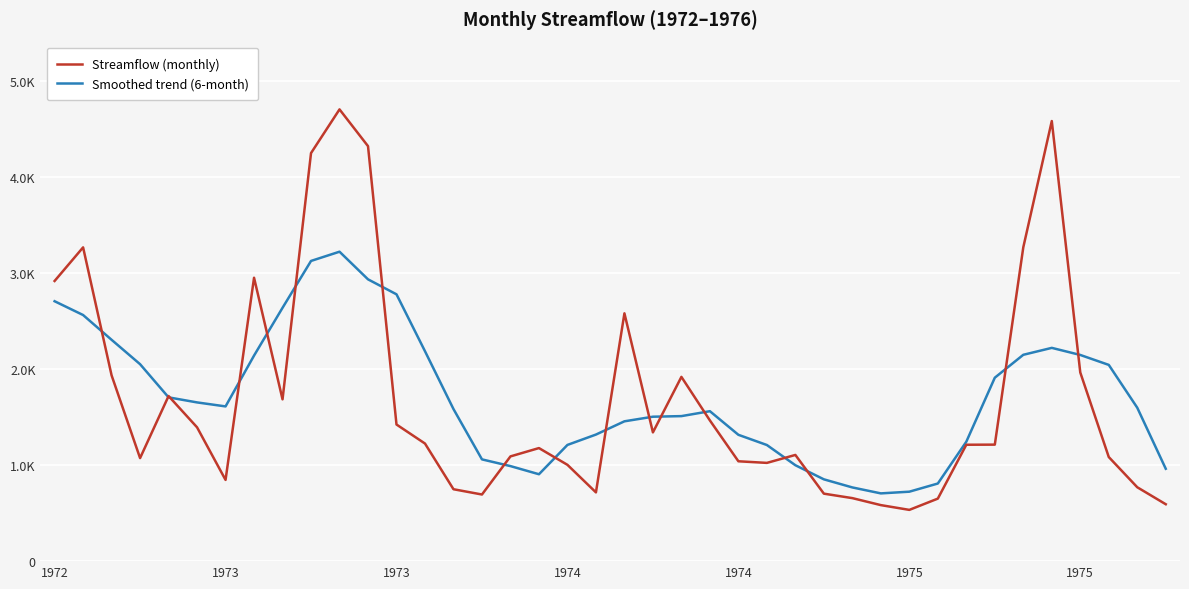

Does the chart display data point markers on the line(s)?

No